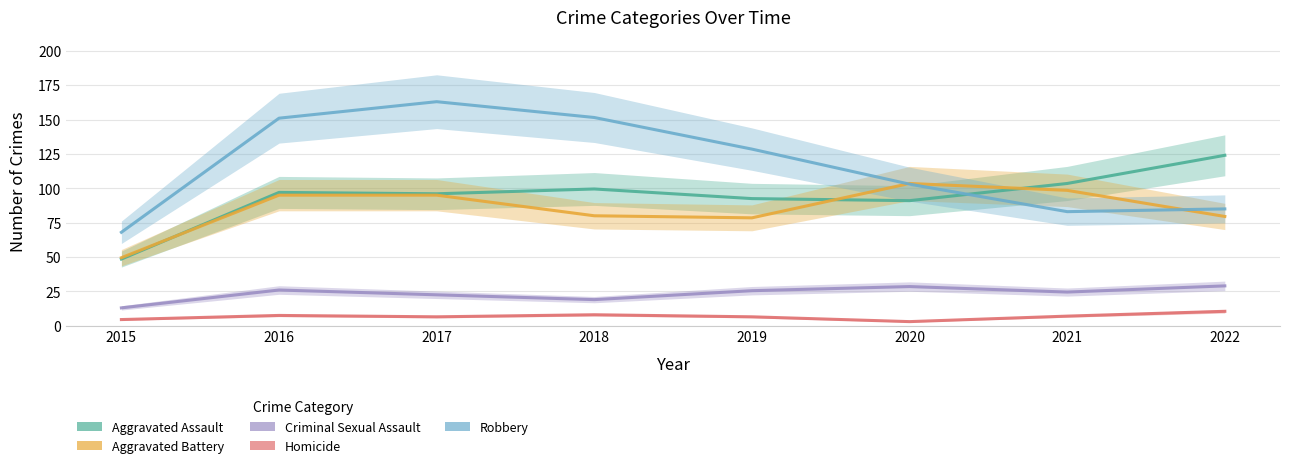

What are all the series names shown in the legend?

Aggravated Assault, Aggravated Battery, Criminal Sexual Assault, Homicide, Robbery